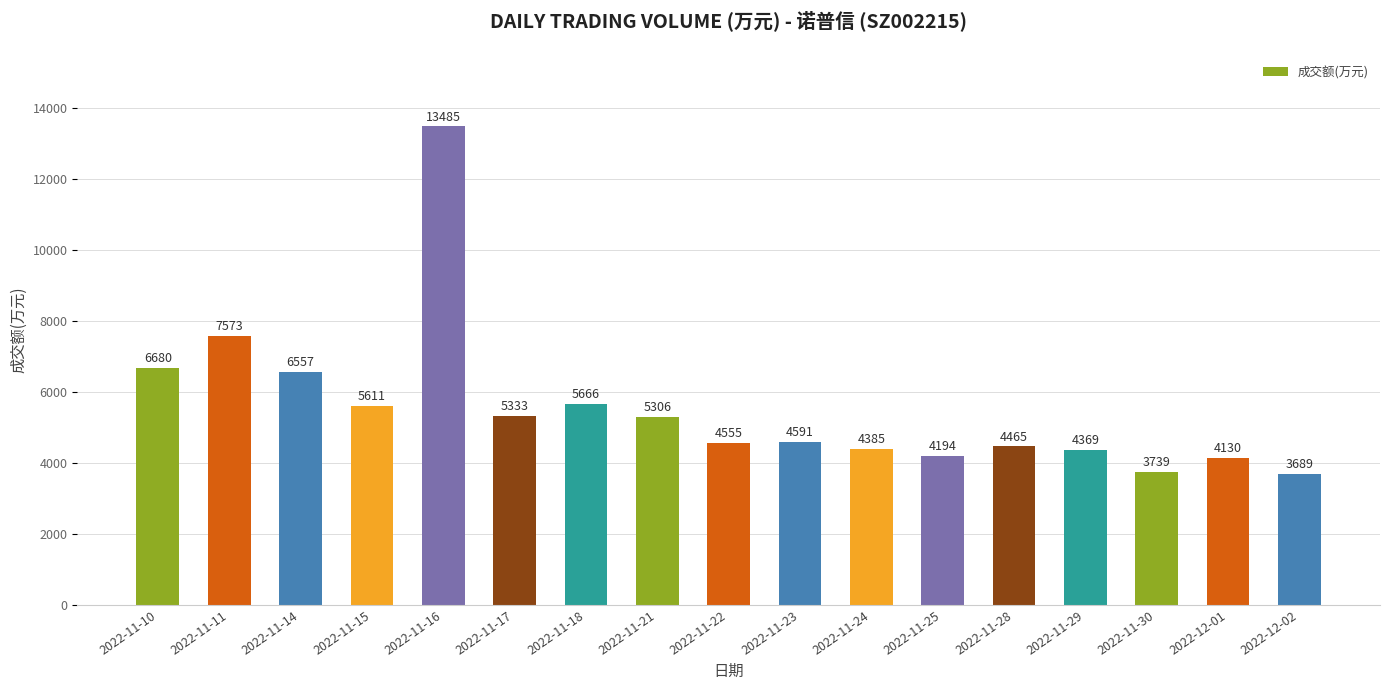

The chart shows a value of 7644 at 2022-11-18. True or false?

False